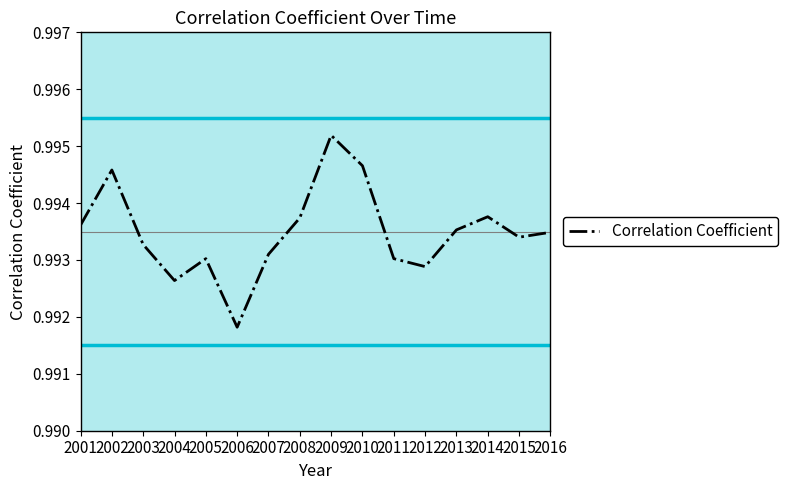

True or false: the data shows 0.5 at 2013.

False